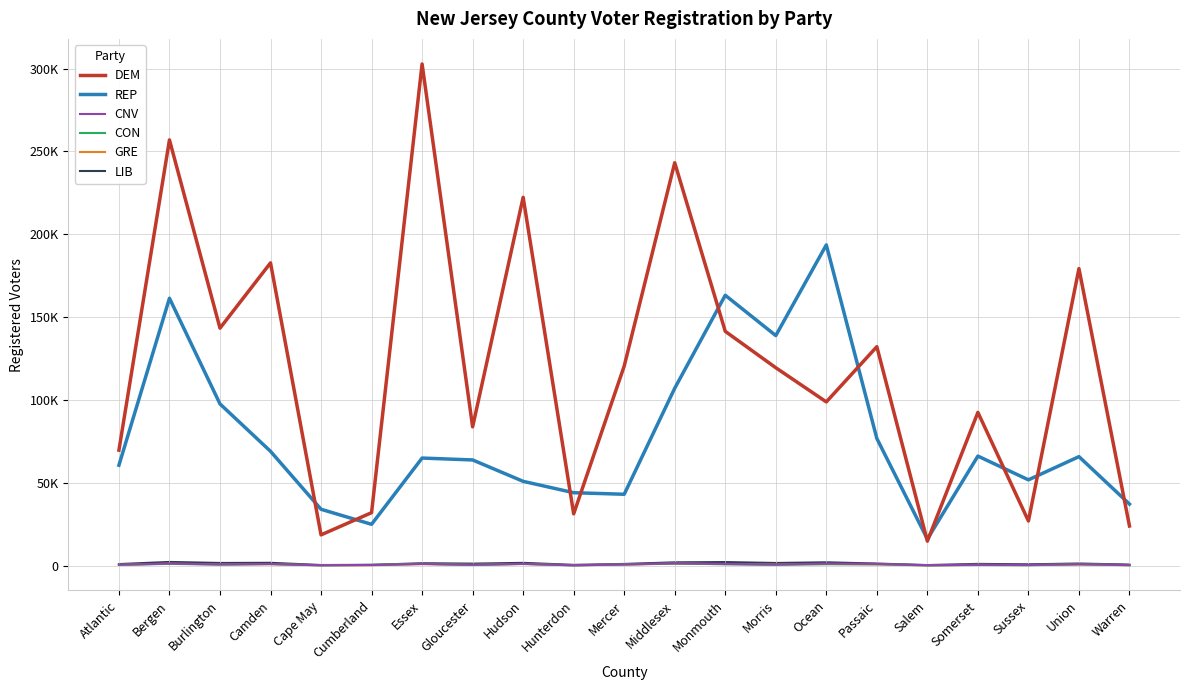

What are all the series names shown in the legend?

DEM, REP, CNV, CON, GRE, LIB